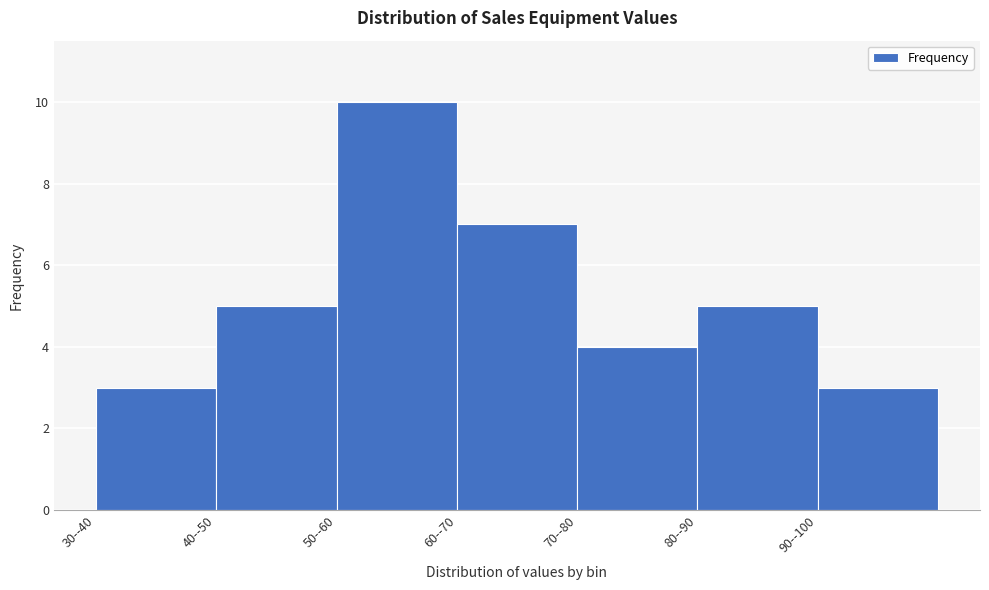

Reading left to right, list all the values displayed in this chart.

30--40=3	40--50=5	50--60=10	60--70=7	70--80=4	80--90=5	90--100=3